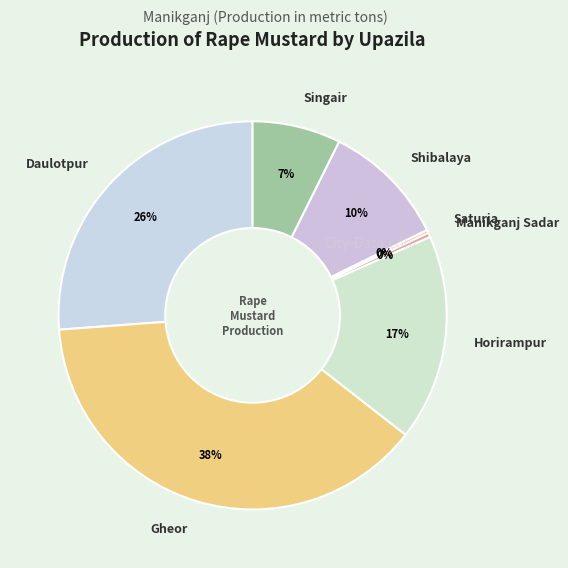

What is the largest slice in the pie chart?

Gheor